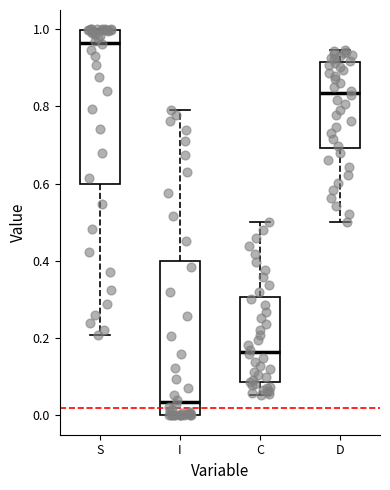

Reading left to right, transcribe this box plot: for each box, give where its median line is, the range the box spans, and where its two whiskers end, as read against the y-axis. The values are not printed on the chart, so give them approximately, as read against the axis.

S: median 0.96, box 0.60 to 1.00, whiskers 0.20 to 1.00
I: median 0.04, box 0.00 to 0.40, whiskers 0.00 to 0.80
C: median 0.16, box 0.08 to 0.30, whiskers 0.06 to 0.50
D: median 0.84, box 0.70 to 0.92, whiskers 0.50 to 0.94